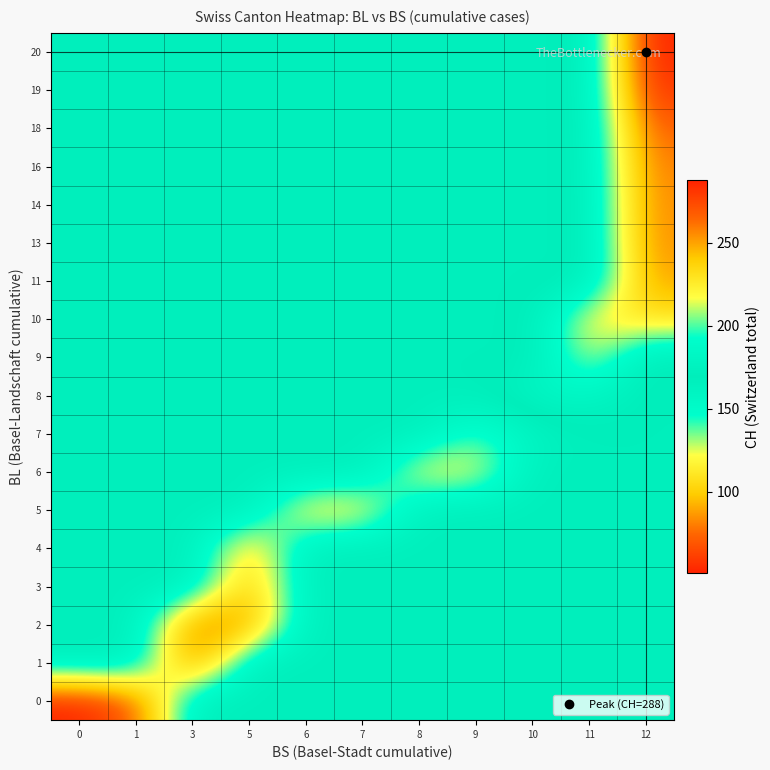

Reading left to right, transcribe all the data shown in this chart.

0: 0=51.0	1=70.0	3=167.9	5=167.9	6=167.9	7=167.9	8=167.9	9=167.9	10=167.9	11=167.9	12=167.9
1: 0=167.9	1=167.9	3=74.0	5=167.9	6=167.9	7=167.9	8=167.9	9=167.9	10=167.9	11=167.9	12=167.9
2: 0=167.9	1=167.9	3=76.0	5=84.0	6=167.9	7=167.9	8=167.9	9=167.9	10=167.9	11=167.9	12=167.9
3: 0=167.9	1=167.9	3=167.9	5=91.0	6=167.9	7=167.9	8=167.9	9=167.9	10=167.9	11=167.9	12=167.9
4: 0=167.9	1=167.9	3=167.9	5=100.0	6=167.9	7=167.9	8=167.9	9=167.9	10=167.9	11=167.9	12=167.9
5: 0=167.9	1=167.9	3=167.9	5=167.9	6=111.0	7=113.0	8=167.9	9=167.9	10=167.9	11=167.9	12=167.9
6: 0=167.9	1=167.9	3=167.9	5=167.9	6=167.9	7=167.9	8=117.0	9=119.0	10=167.9	11=167.9	12=167.9
7: 0=167.9	1=167.9	3=167.9	5=167.9	6=167.9	7=167.9	8=167.9	9=138.0	10=160.0	11=167.9	12=167.9
8: 0=167.9	1=167.9	3=167.9	5=167.9	6=167.9	7=167.9	8=167.9	9=167.9	10=182.0	11=183.0	12=167.9
9: 0=167.9	1=167.9	3=167.9	5=167.9	6=167.9	7=167.9	8=167.9	9=167.9	10=167.9	11=217.0	12=167.9
10: 0=167.9	1=167.9	3=167.9	5=167.9	6=167.9	7=167.9	8=167.9	9=167.9	10=167.9	11=223.0	12=231.0
11: 0=167.9	1=167.9	3=167.9	5=167.9	6=167.9	7=167.9	8=167.9	9=167.9	10=167.9	11=167.9	12=250.0
13: 0=167.9	1=167.9	3=167.9	5=167.9	6=167.9	7=167.9	8=167.9	9=167.9	10=167.9	11=167.9	12=255.0
14: 0=167.9	1=167.9	3=167.9	5=167.9	6=167.9	7=167.9	8=167.9	9=167.9	10=167.9	11=167.9	12=256.0
16: 0=167.9	1=167.9	3=167.9	5=167.9	6=167.9	7=167.9	8=167.9	9=167.9	10=167.9	11=167.9	12=259.0
18: 0=167.9	1=167.9	3=167.9	5=167.9	6=167.9	7=167.9	8=167.9	9=167.9	10=167.9	11=167.9	12=267.0
19: 0=167.9	1=167.9	3=167.9	5=167.9	6=167.9	7=167.9	8=167.9	9=167.9	10=167.9	11=167.9	12=282.0
20: 0=167.9	1=167.9	3=167.9	5=167.9	6=167.9	7=167.9	8=167.9	9=167.9	10=167.9	11=167.9	12=288.0